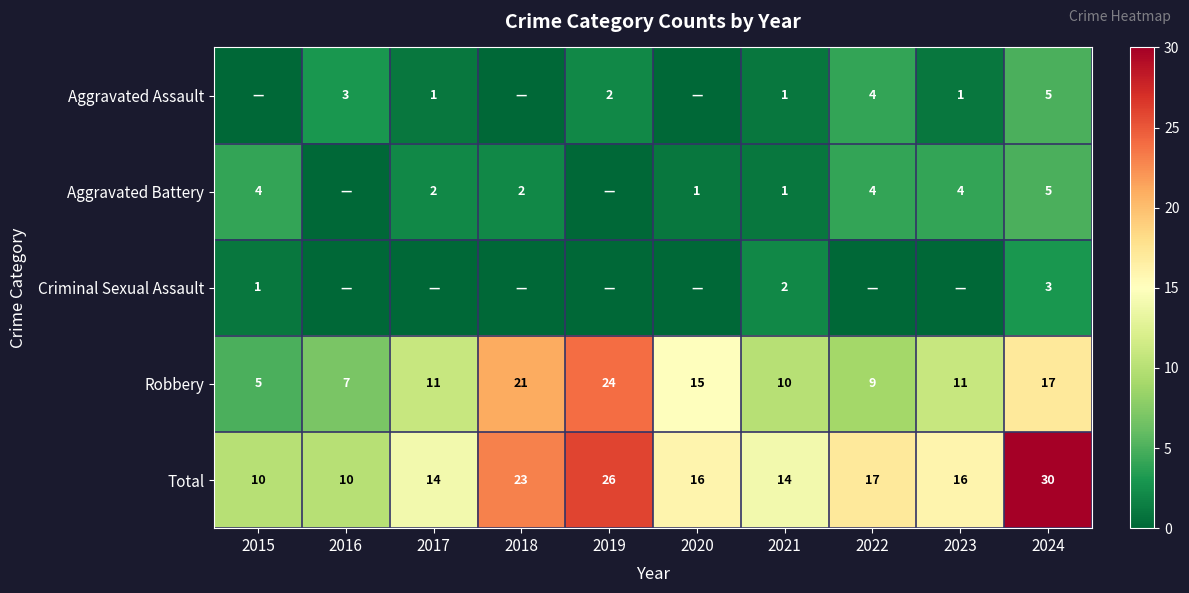

Is the value of Robbery at 2023 greater than the value of Aggravated Battery at 2015?

Yes